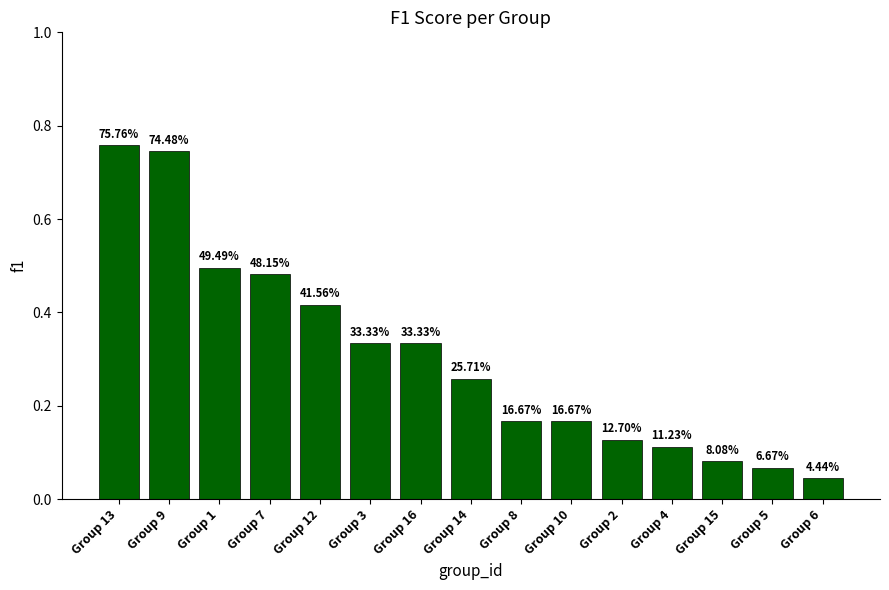

The value at Group 15 is 0.0. True or false?

False